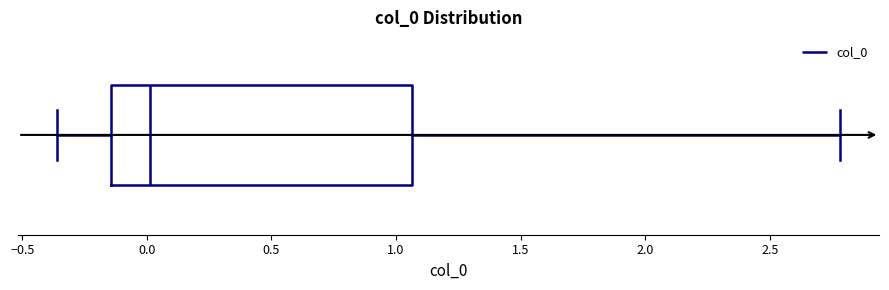

Read this box plot against the x-axis: the position of the median line, the range covered by the box, and the ends of both whiskers. The values are not printed on the chart, so give them approximately, as read against the axis.

median 0.00, box -0.15 to 1.05, whiskers -0.35 to 2.80